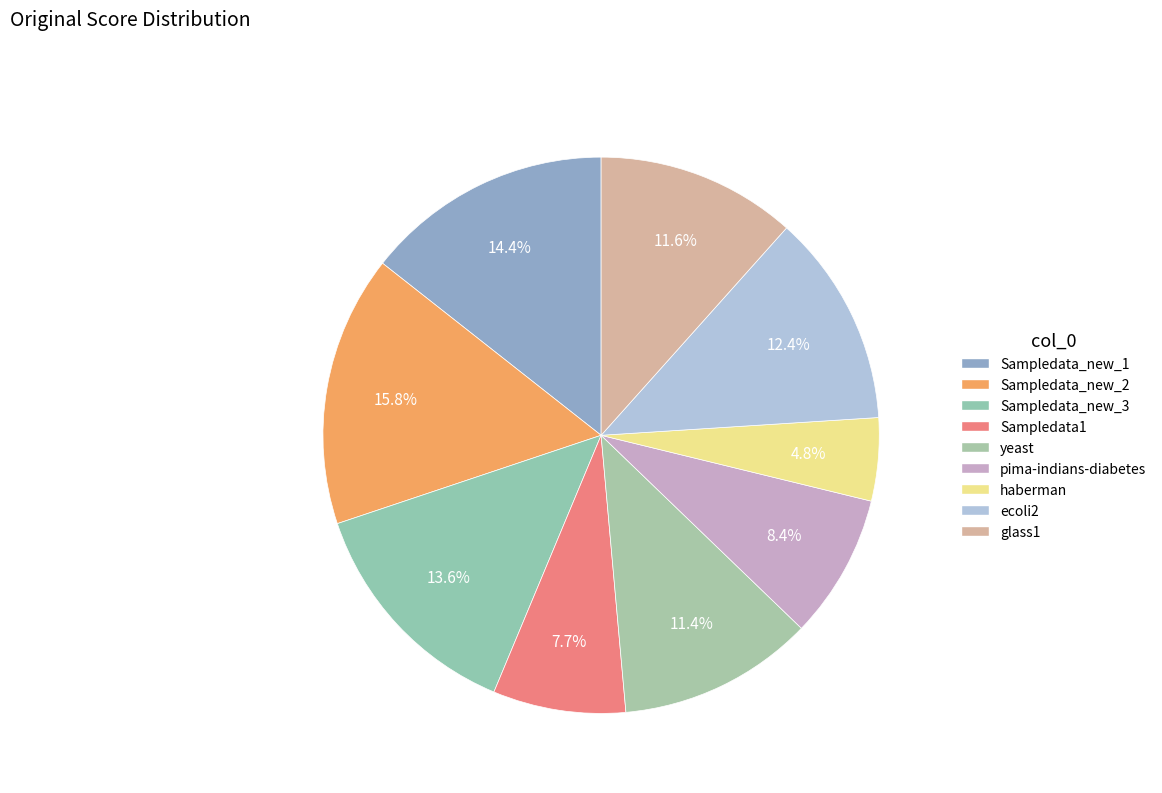

How many segments does this pie chart have?

9